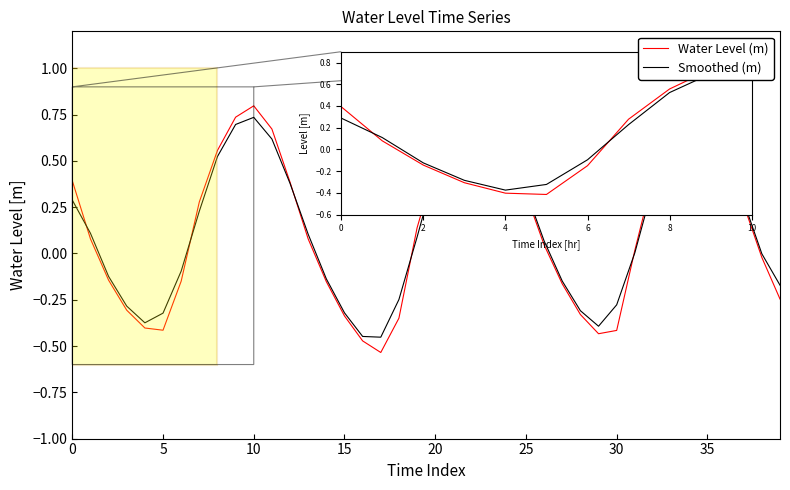

Which series has the widest spread of values?

Water Level (m)